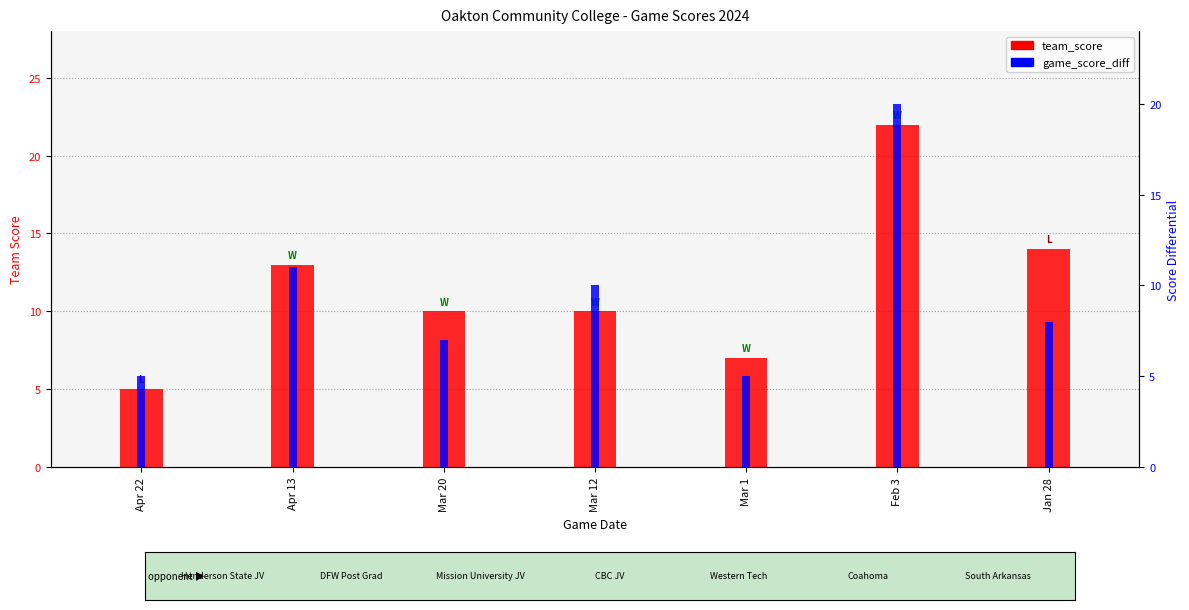

What are all the series names shown in the legend?

team_score, game_score_diff